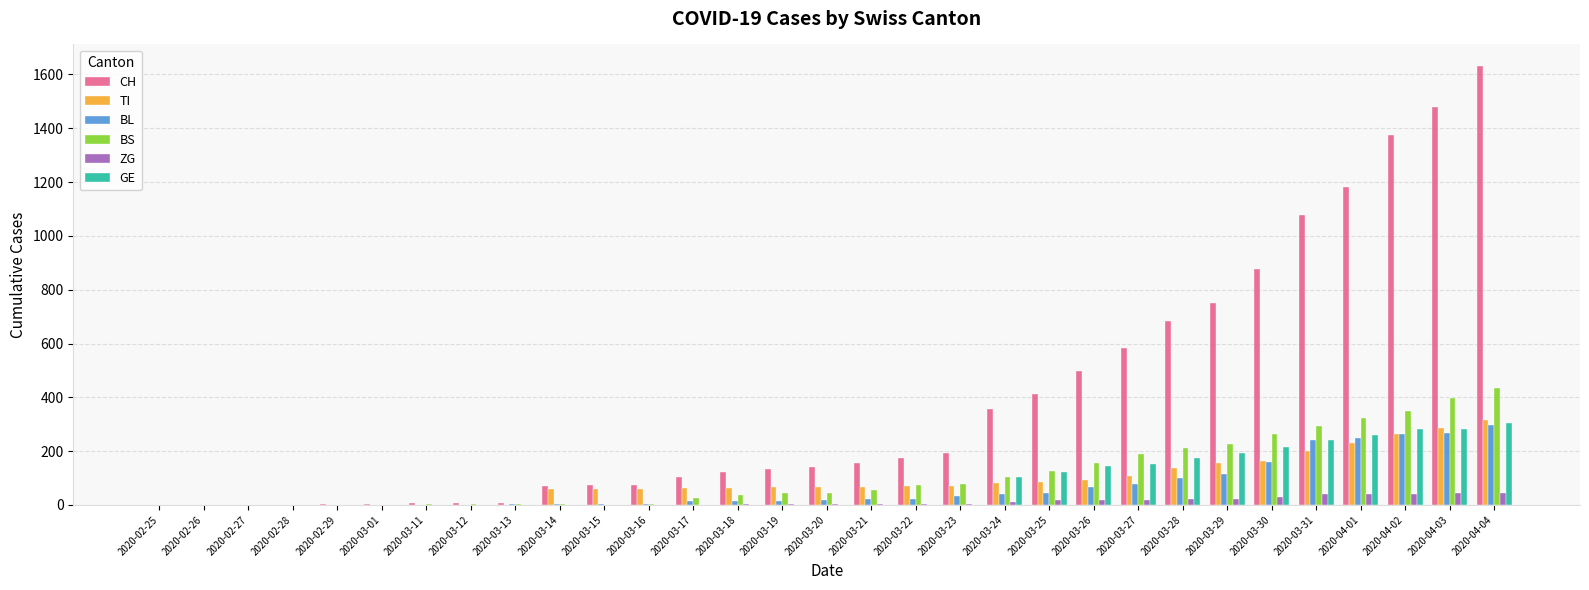

Is the value of ZG at 2020-02-25 greater than the value of BS at 2020-03-27?

No